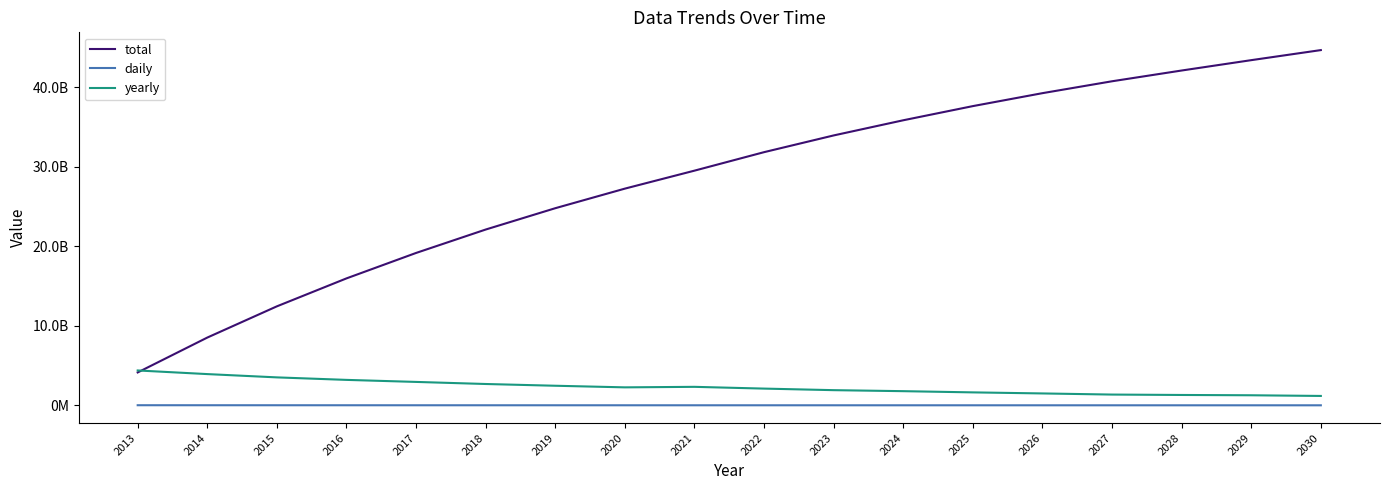

What is the sum of the daily values at 2022 and 2020?

12617785.0